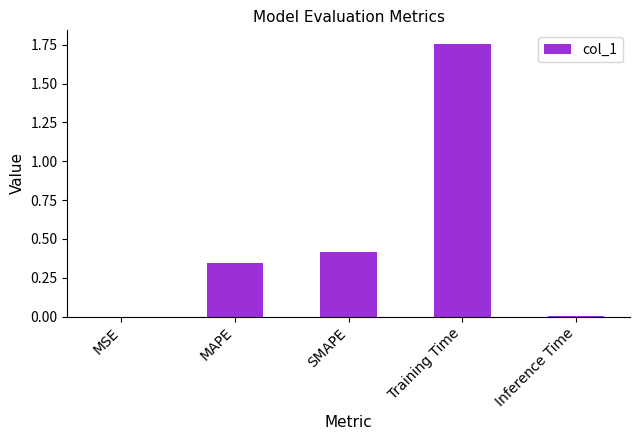

What is the sum of the values at MAPE and SMAPE?

0.8